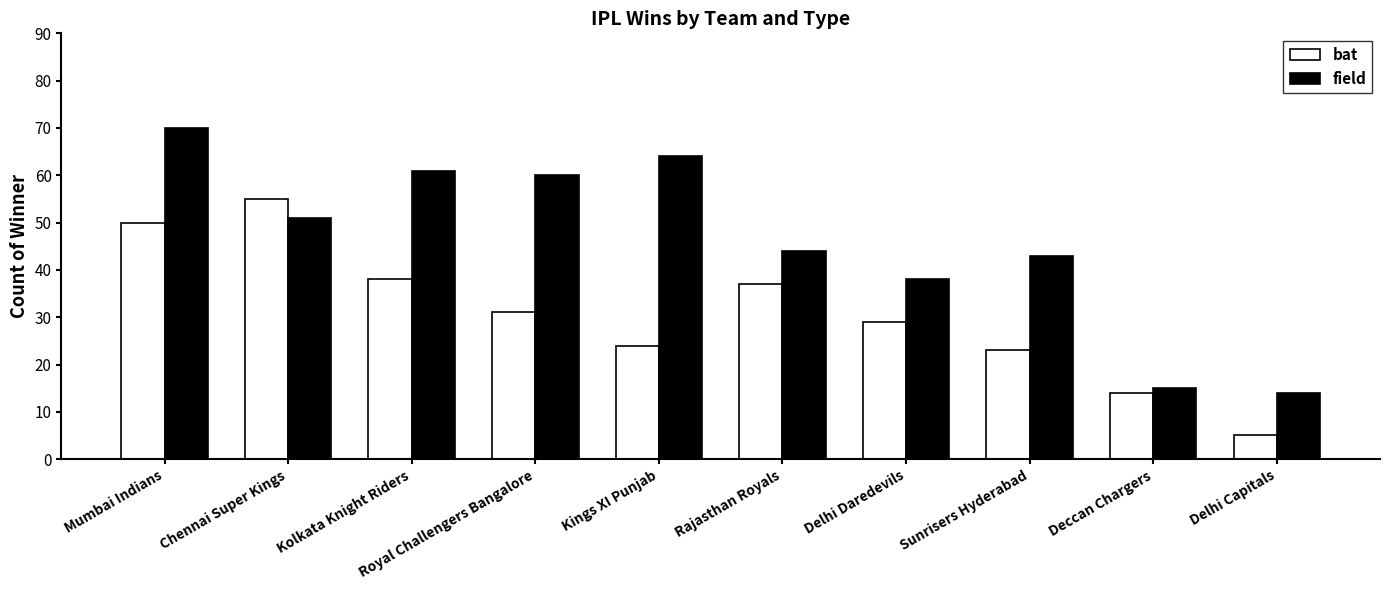

Which series has the widest spread of values?

field